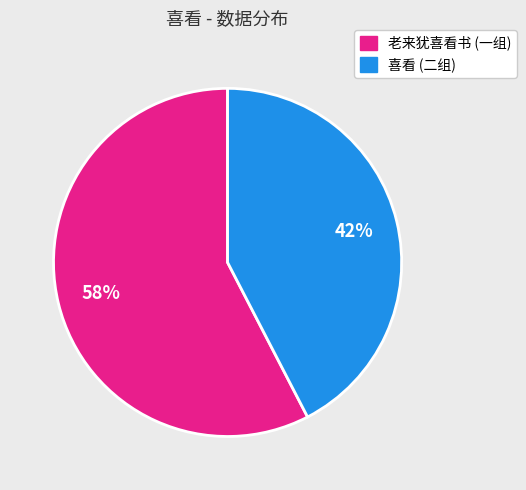

Does any single category account for the majority?

Yes